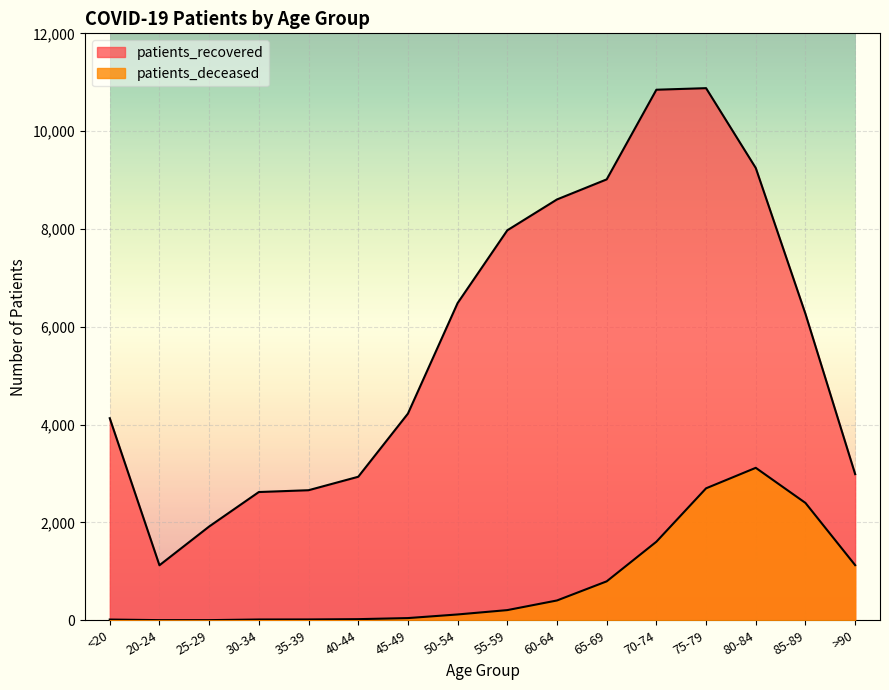

Is the value of patients_recovered at 40-44 greater than the value of patients_deceased at 55-59?

Yes